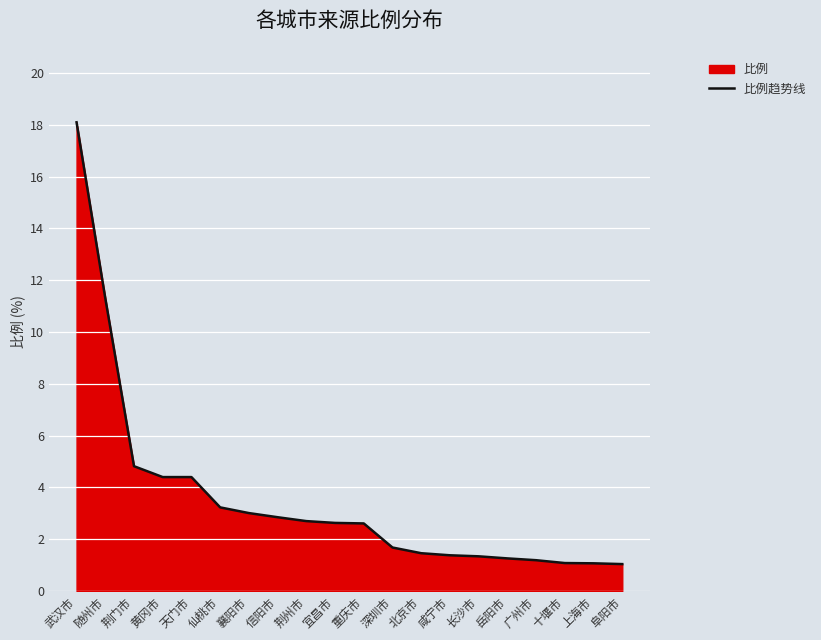

Reading left to right, what are all the values shown in this chart?

18.1	11.3	4.8	4.4	4.4	3.2	3.0	2.9	2.7	2.6	2.6	1.7	1.5	1.4	1.3	1.3	1.2	1.1	1.1	1.0